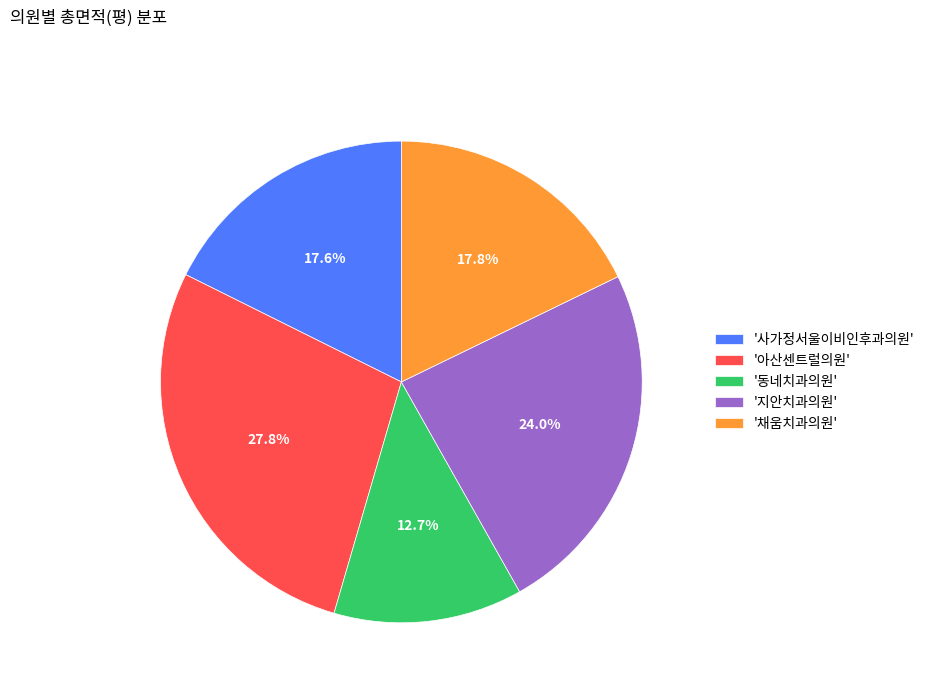

Combined, do '사가정서울이비인후과의원' and '지안치과의원' account for over 50%?

No